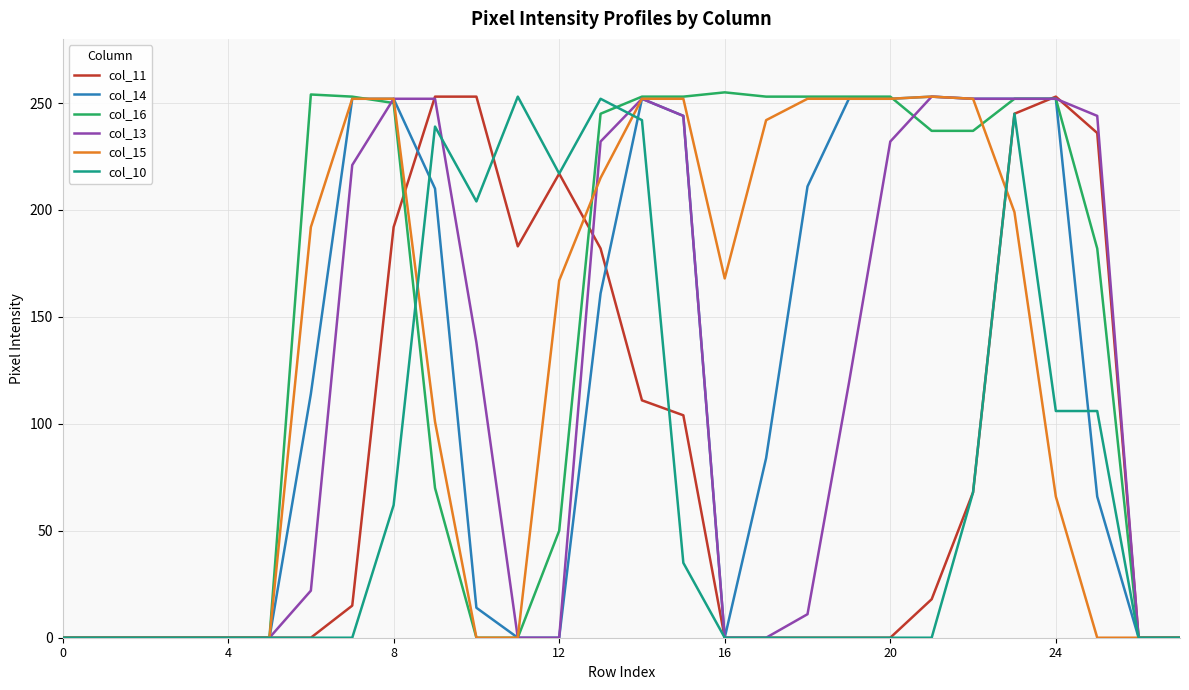

Which series has the largest total across all categories?

col_16